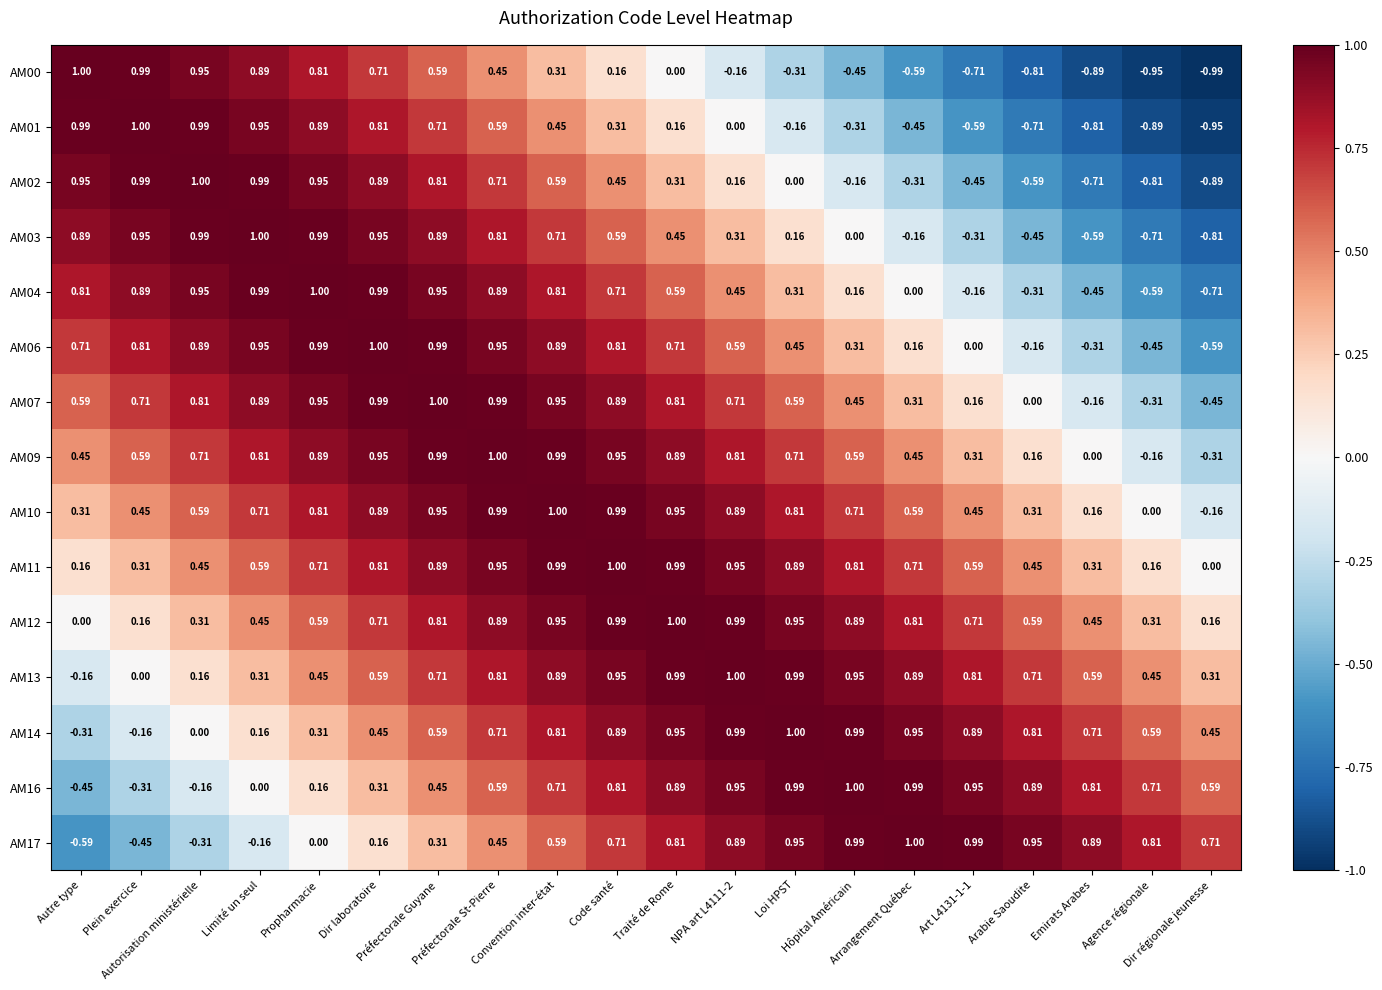

Count the number of data series in this chart.

15